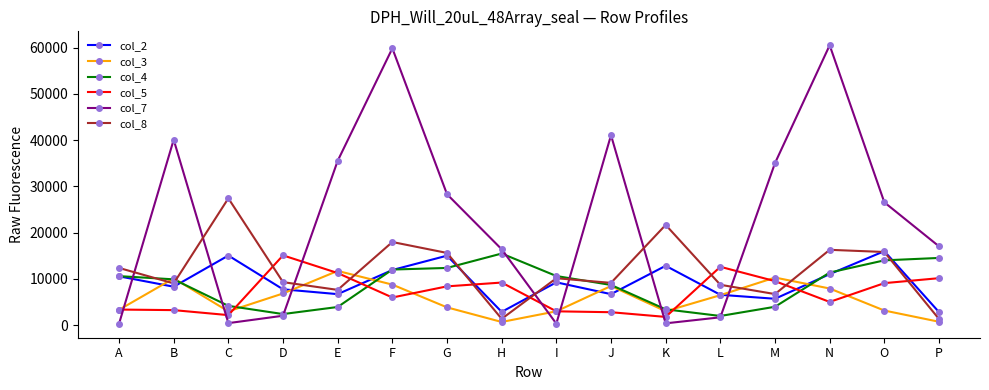

Where is the first local minimum for col_2?

B